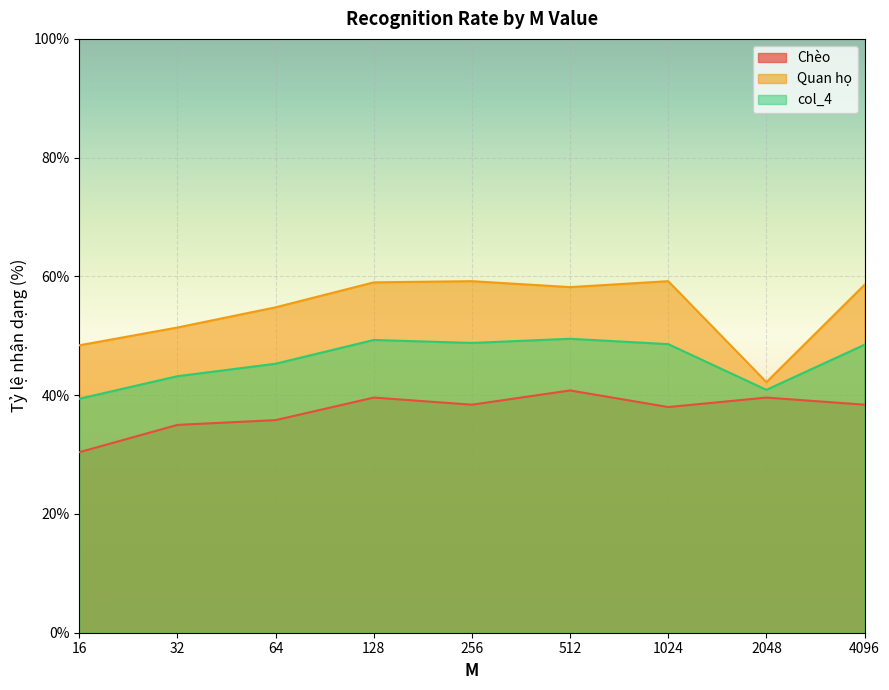

How many lines are shown in the chart?

3